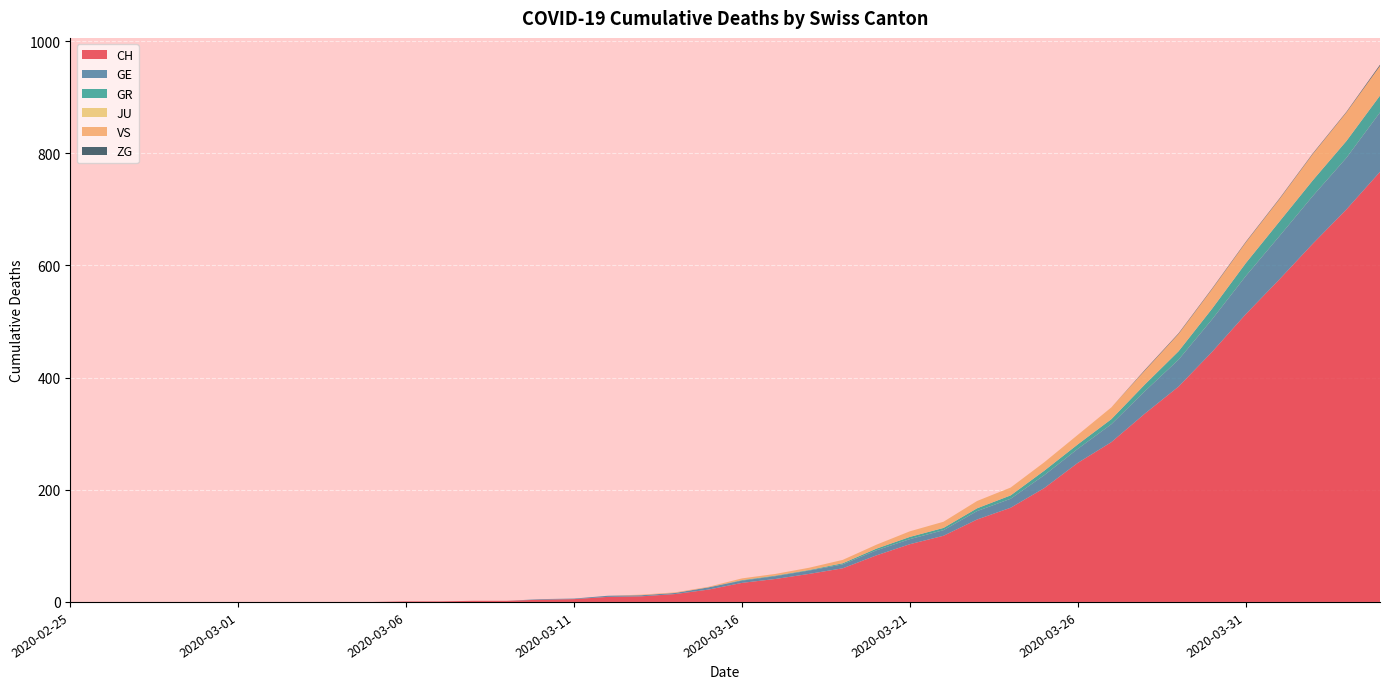

Reading left to right, extract all data points from this chart.

CH: 0	0	0	0	0	0	0	0	0	0	1	1	2	2	4	5	9	10	14	22	34	41	50	60	83	103	118	147	168	203	248	285	336	384	446	513	575	639	700	767
GE: 0	0	0	0	0	0	0	0	0	0	0	0	0	0	1	1	2	2	2	4	4	5	6	7	9	9	10	15	16	23	25	32	40	48	58	68	77	85	92	106
GR: 0	0	0	0	0	0	0	0	0	0	0	0	0	0	0	0	0	0	0	0	1	1	1	2	3	4	4	5	6	8	8	9	12	15	19	23	26	28	30	30
JU: 0	0	0	0	0	0	0	0	0	0	0	0	0	0	0	0	0	0	0	0	0	0	0	0	0	0	0	0	0	0	0	0	0	0	0	0	0	0	0	0
VS: 0	0	0	0	0	0	0	0	0	0	0	0	0	0	0	0	0	1	1	1	3	3	4	6	7	10	11	13	14	15	17	21	25	31	35	37	40	47	51	53
ZG: 0	0	0	0	0	0	0	0	0	0	0	0	0	0	0	0	0	0	0	0	0	0	0	0	0	0	0	0	0	0	0	0	1	1	1	1	1	1	1	2